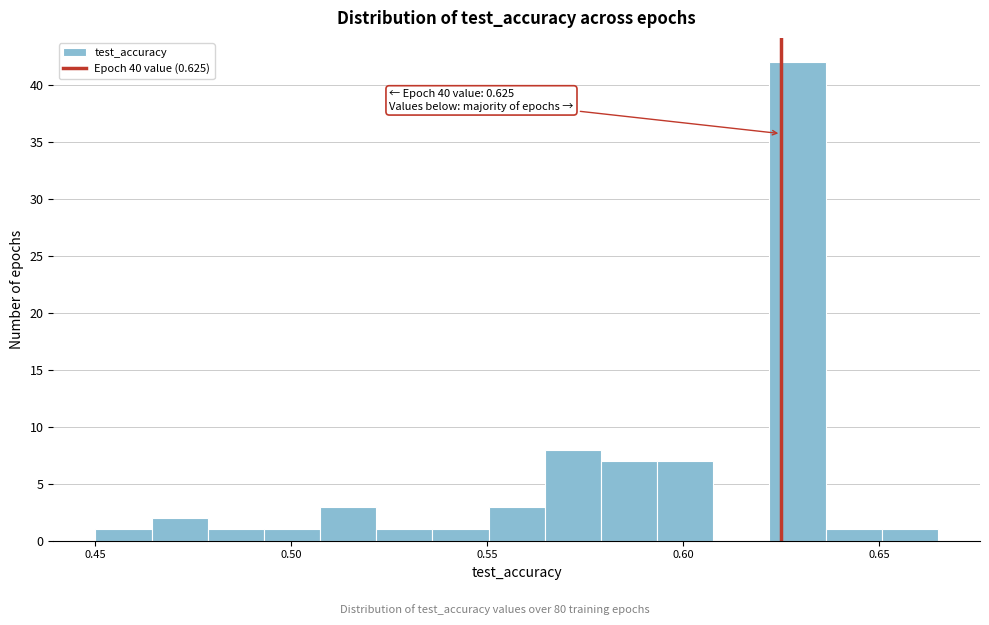

Around what value on the x-axis is the tallest bar? Give the approximate position of its centre, as read against the axis.

0.630